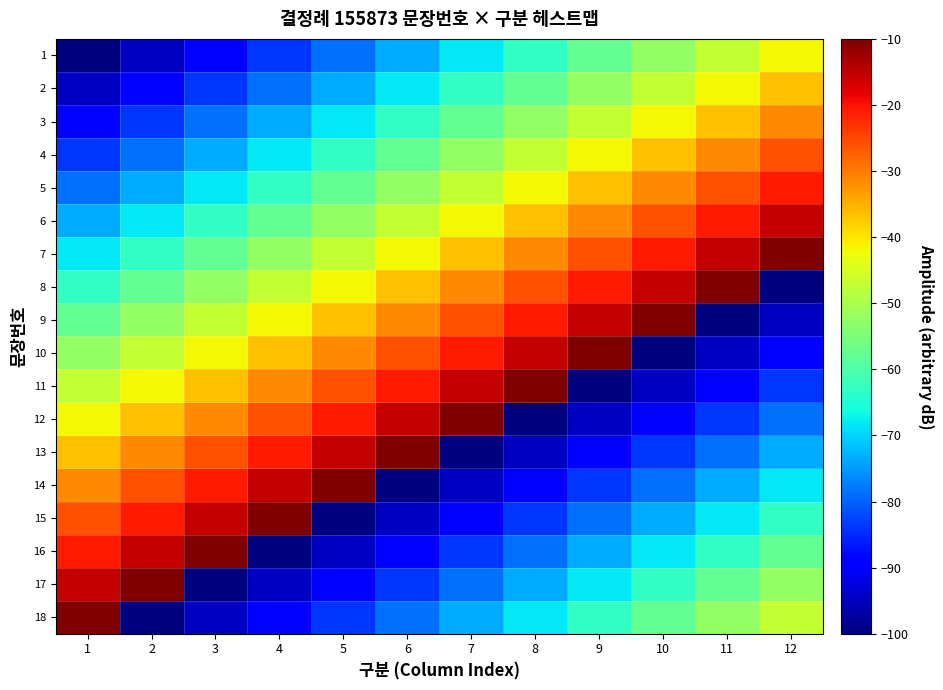

What is the total value across all series at 11?

-990.0